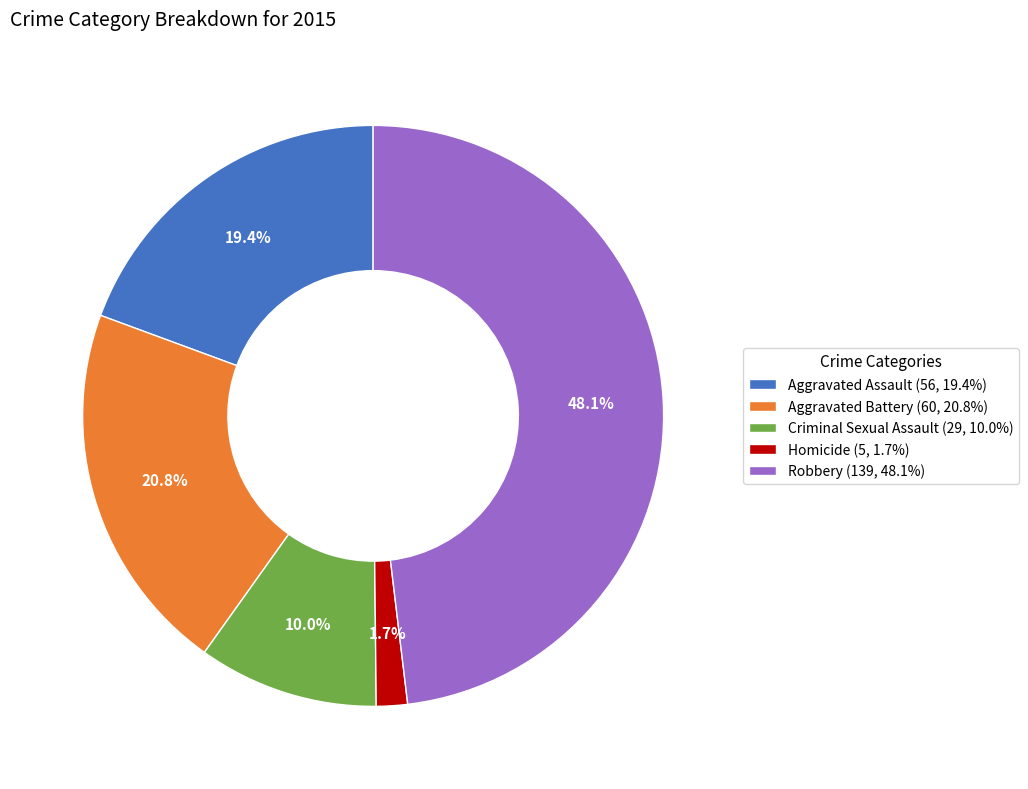

What percentage is NOT represented by Homicide?

98.3%